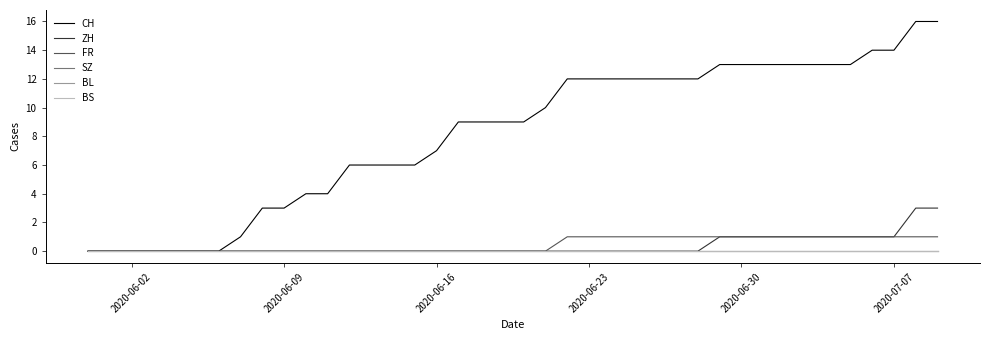

Does the chart have visible grid lines?

No